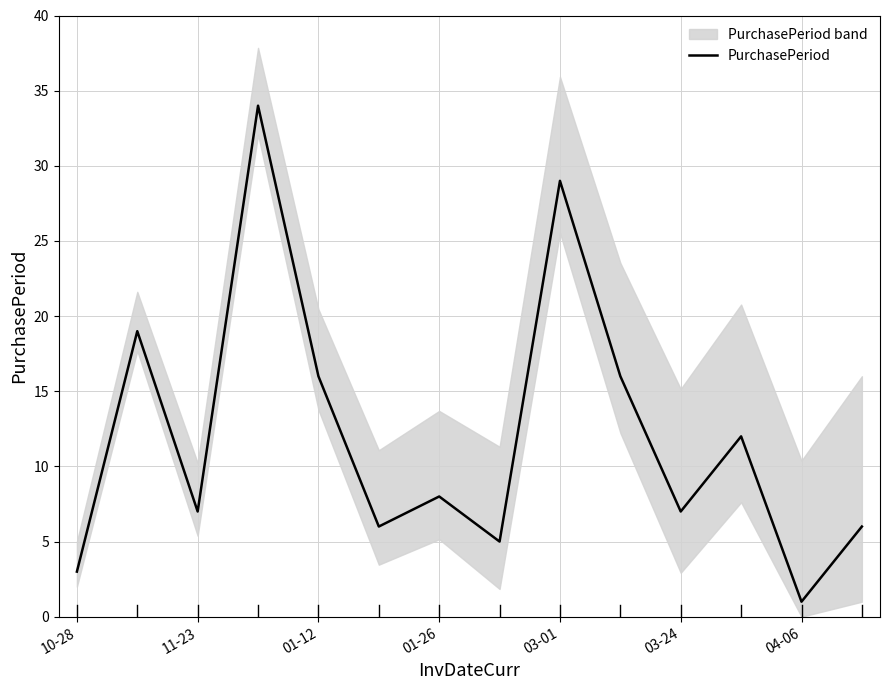

At which label does PurchasePeriod reach its minimum?

04-06